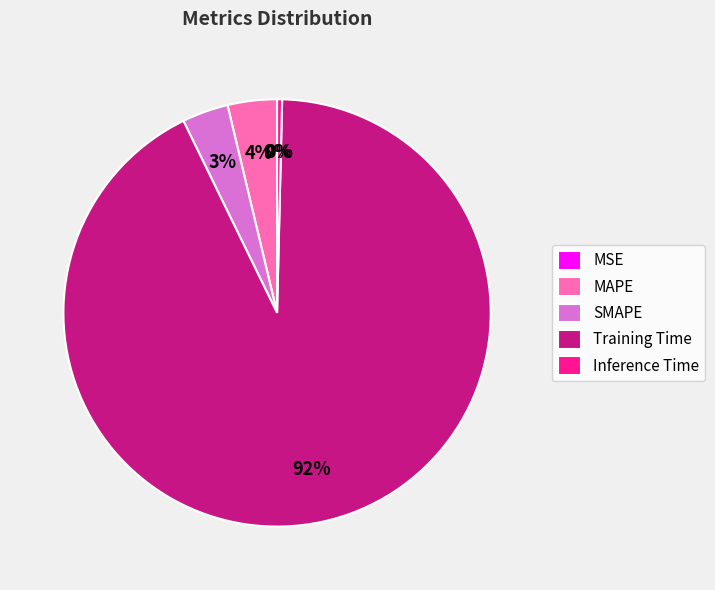

Does any single category account for the majority?

Yes